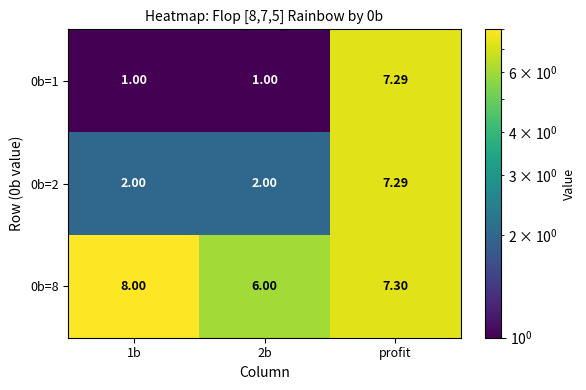

Where is 0b=8 nearest to the value 7?

profit